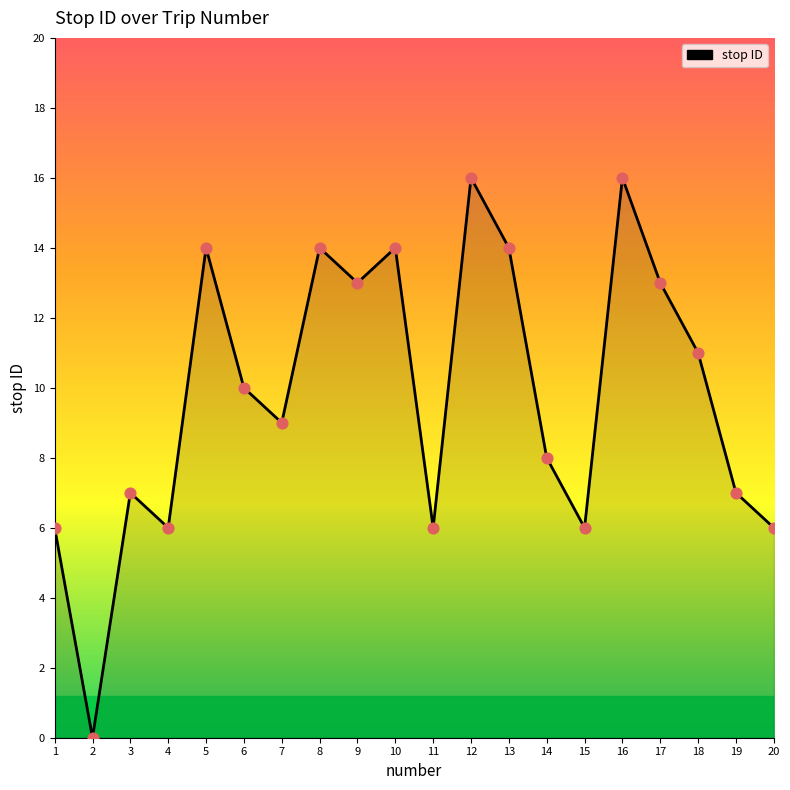

Approximately how many times larger is the value at 18 compared to 19?

1.6